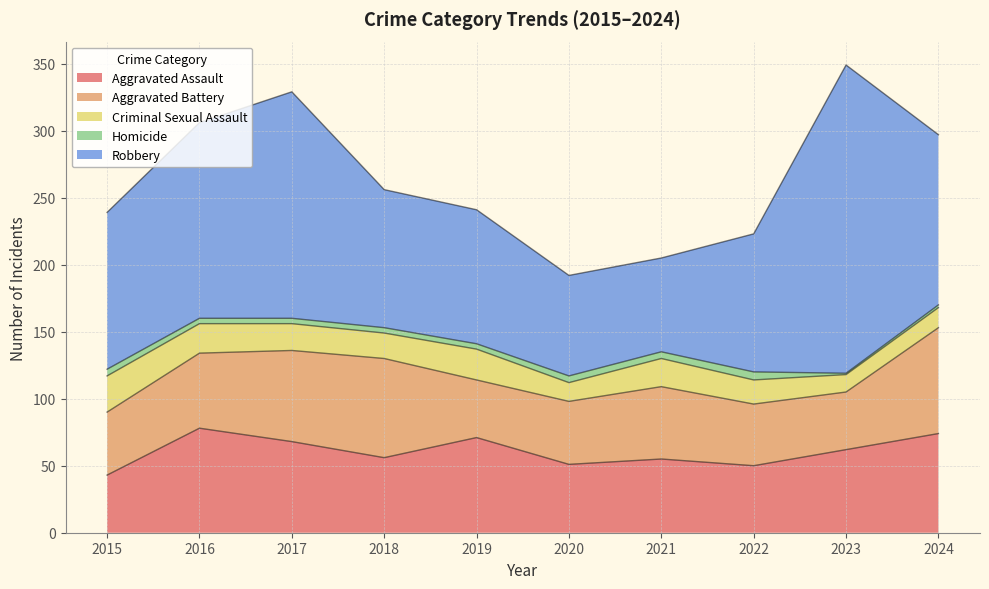

What are all the series names shown in the legend?

Aggravated Assault, Aggravated Battery, Criminal Sexual Assault, Homicide, Robbery